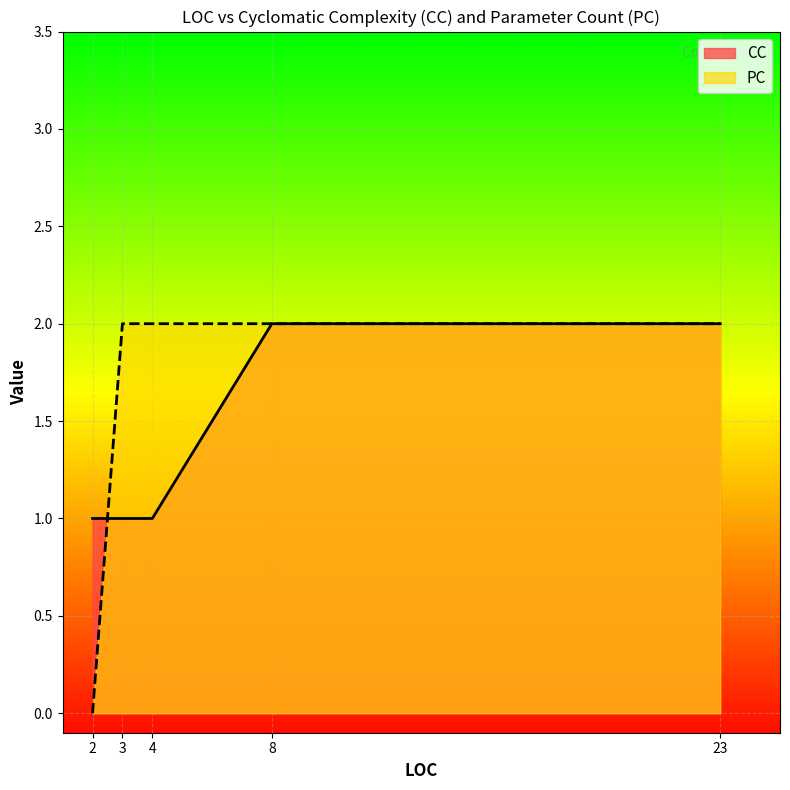

What is the value of the 4th point from the left?

2